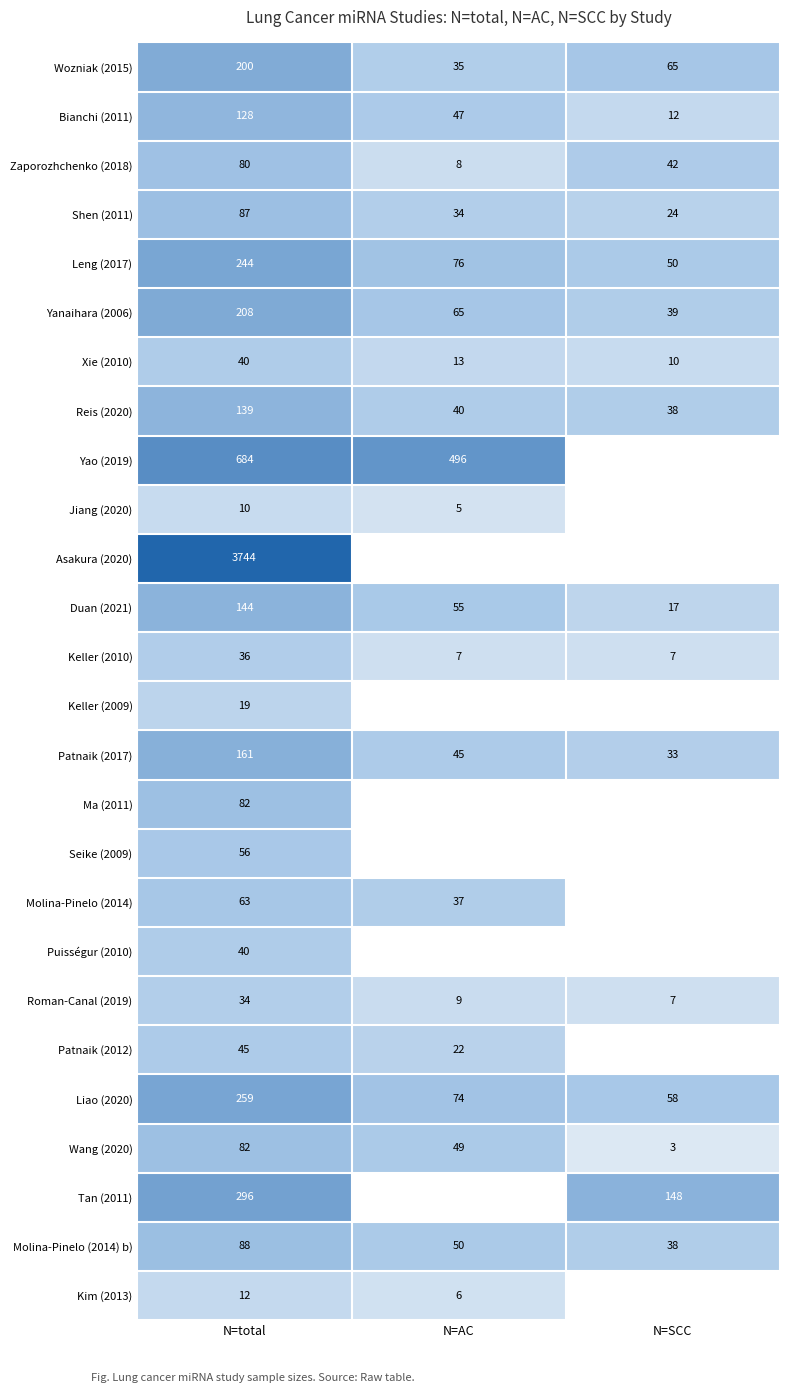

Where does the Molina-Pinelo (2014) b) series first go above 50?

N=total